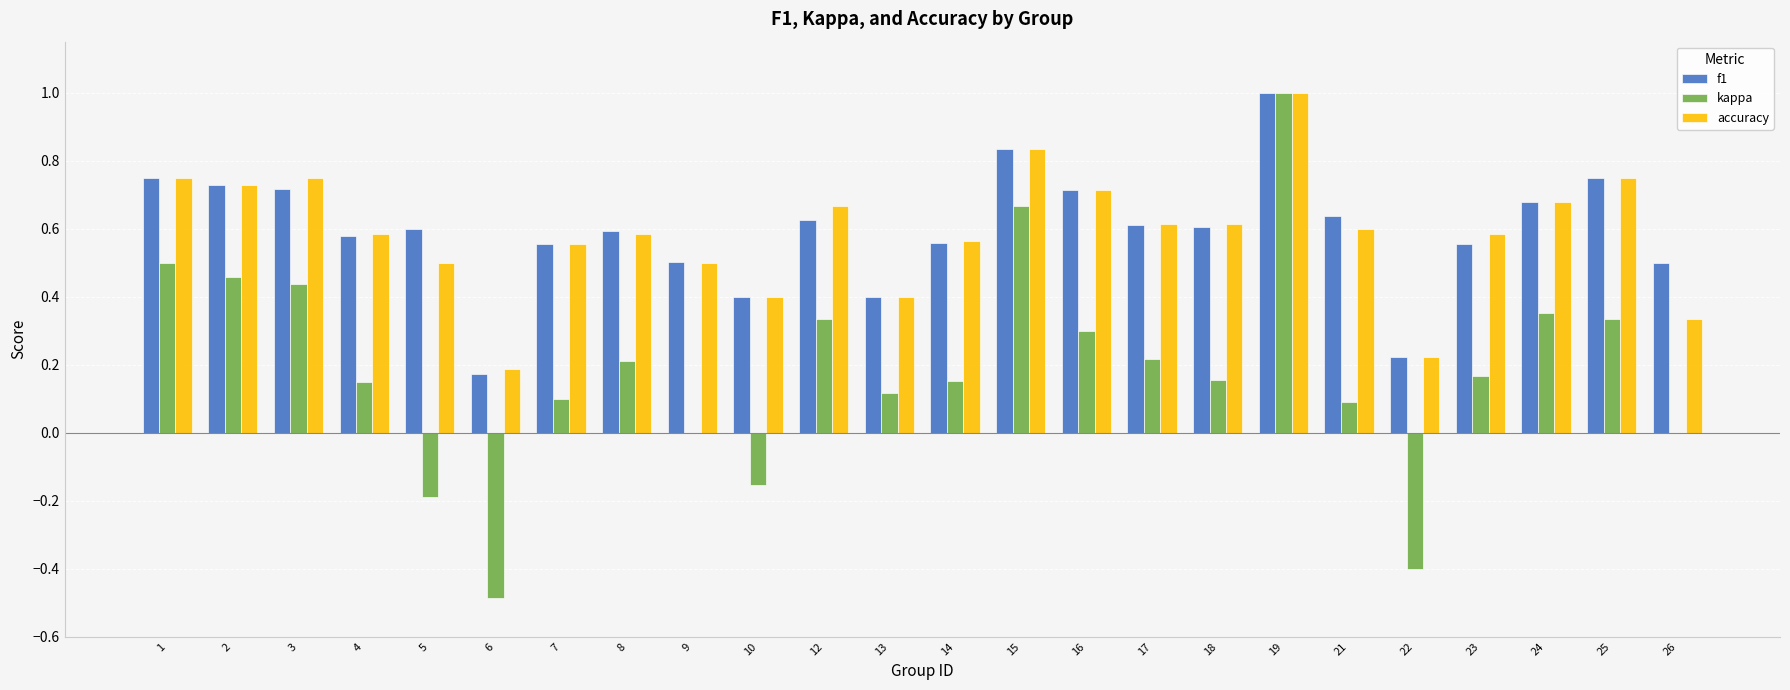

Which series changed the most between 21 and 25?

kappa